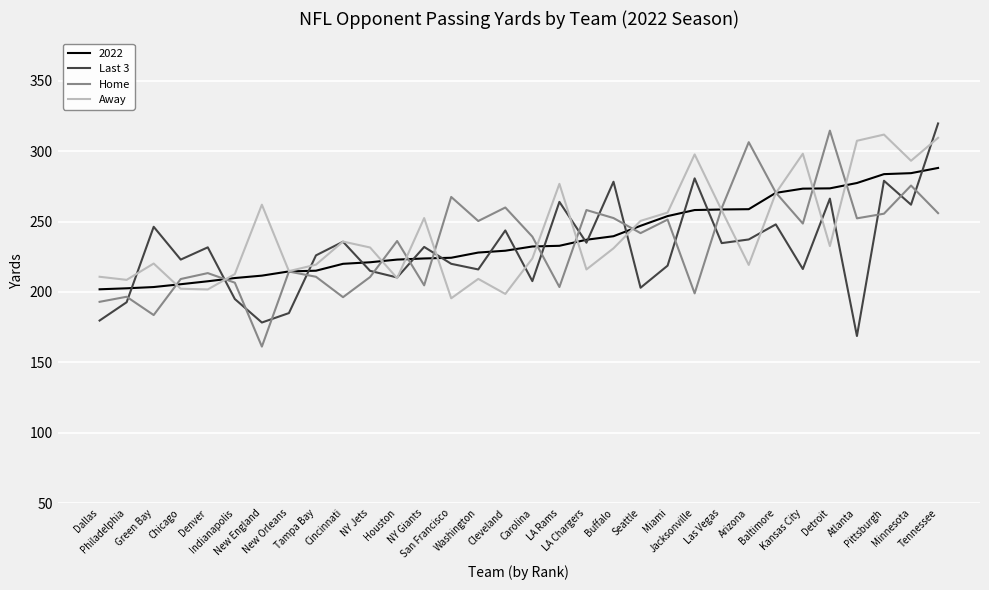

After their last crossing, which series has the higher values: Last 3 or Home?

Last 3